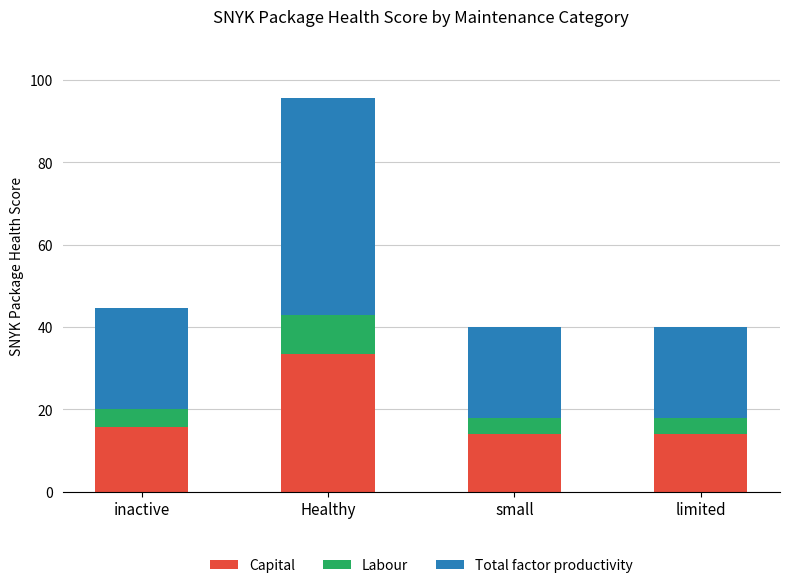

The Capital series shows 15.6 at inactive. True or false?

True